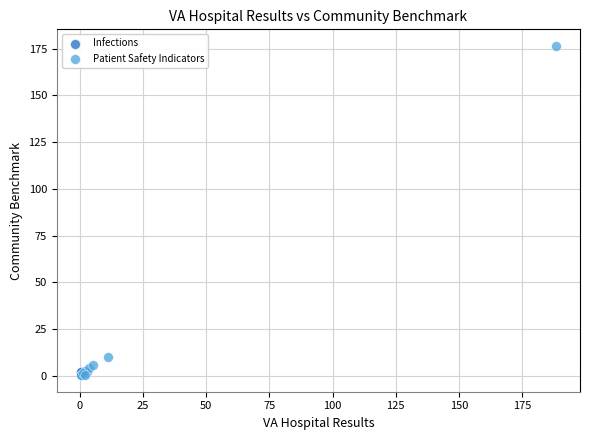

What are all the series names shown in the legend?

Infections, Patient Safety Indicators